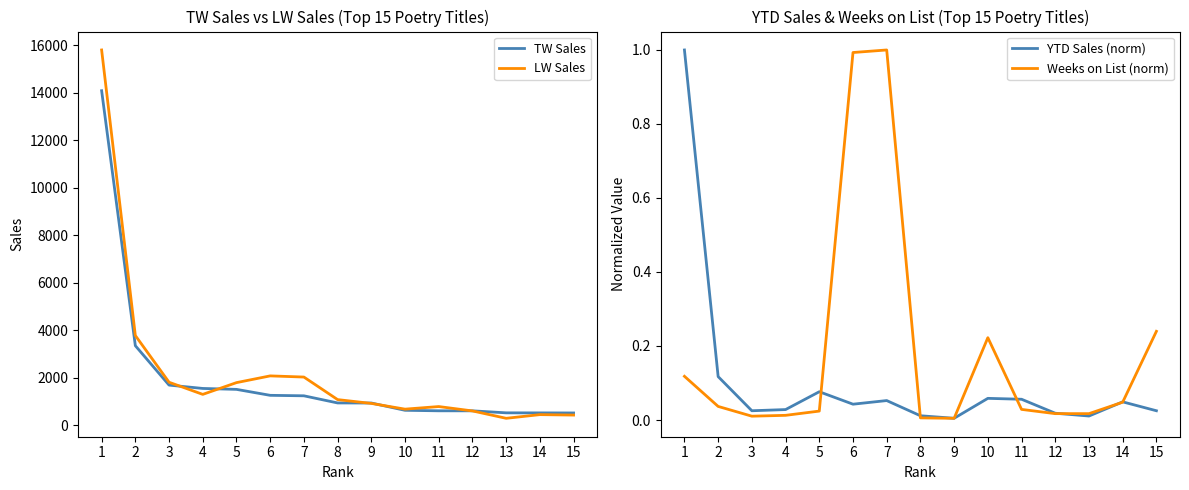

Which series has the widest spread of values?

LW Sales